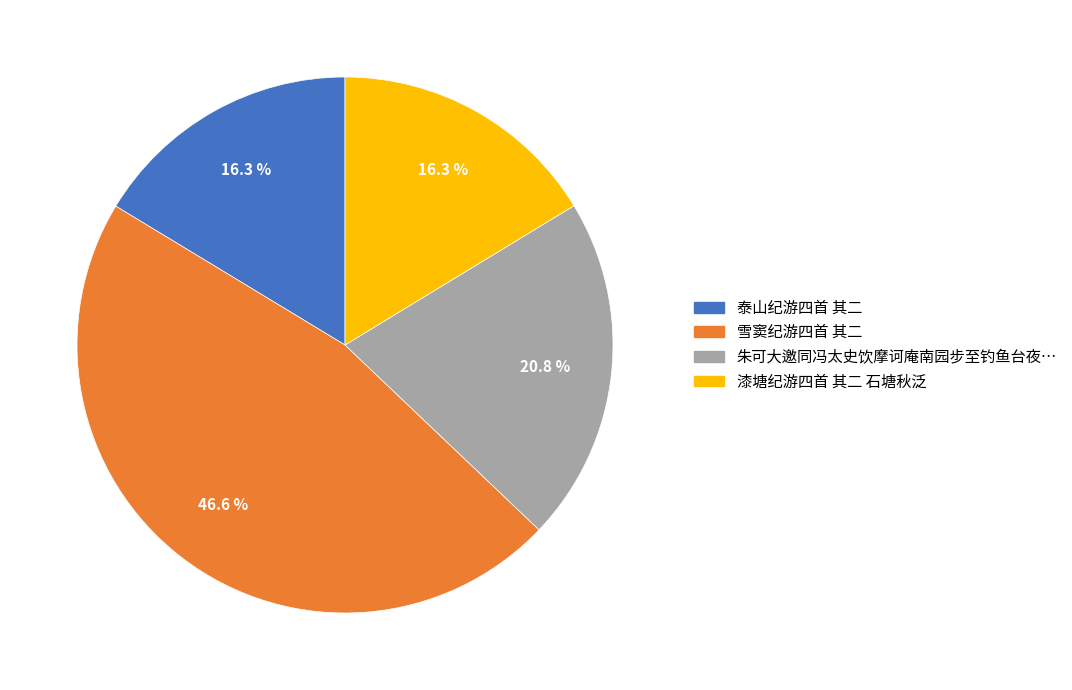

Is there any slice that represents more than half of the pie?

No